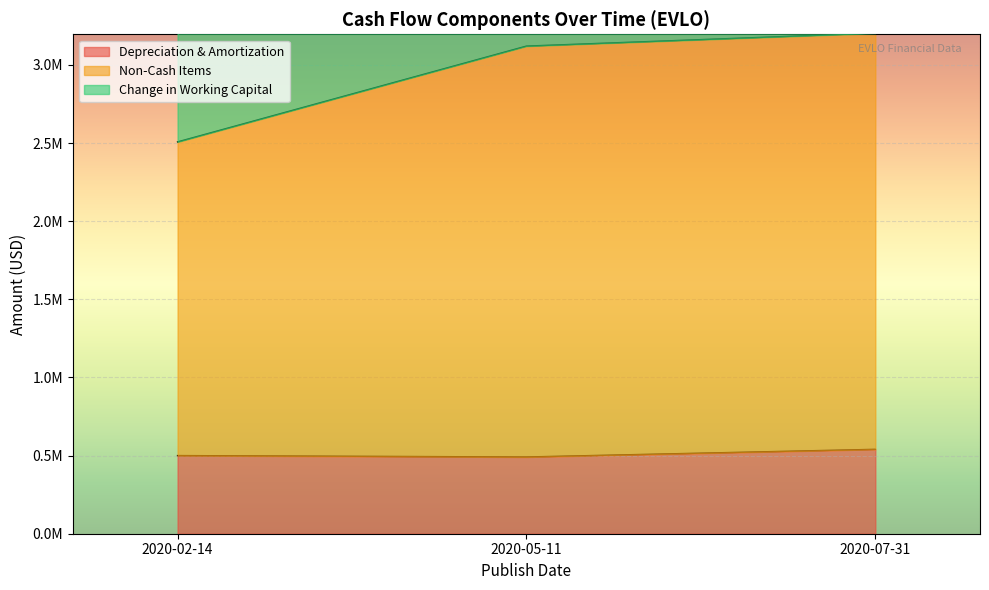

What is the value of the Depreciation & Amortization point at the 3rd from the left?

540000